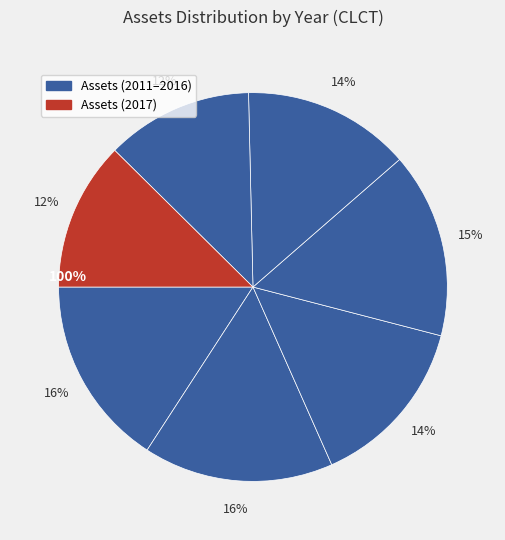

True or false: 2015 accounts for 24% of the total.

False